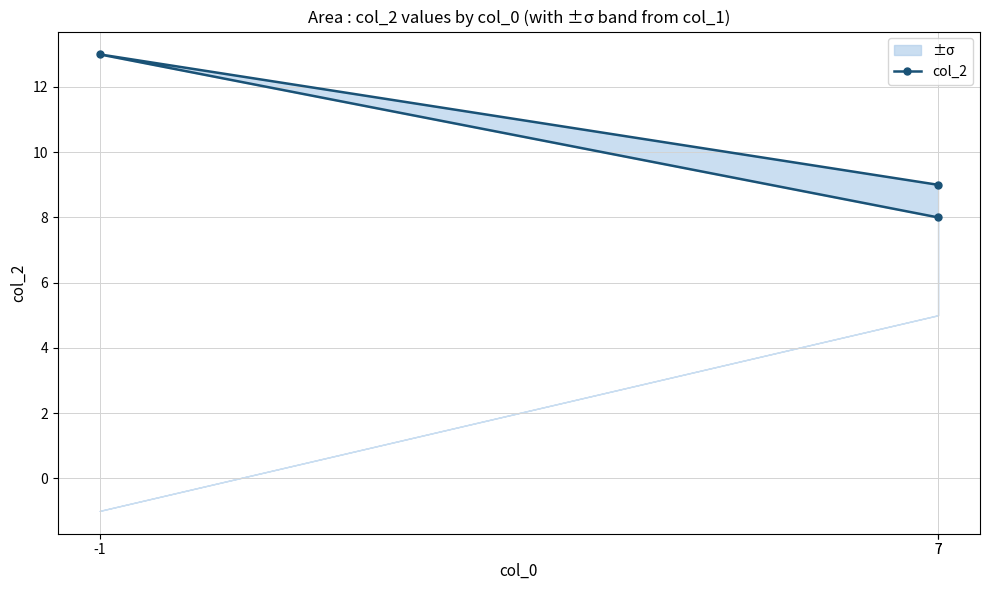

How many distinct data groups are displayed?

1